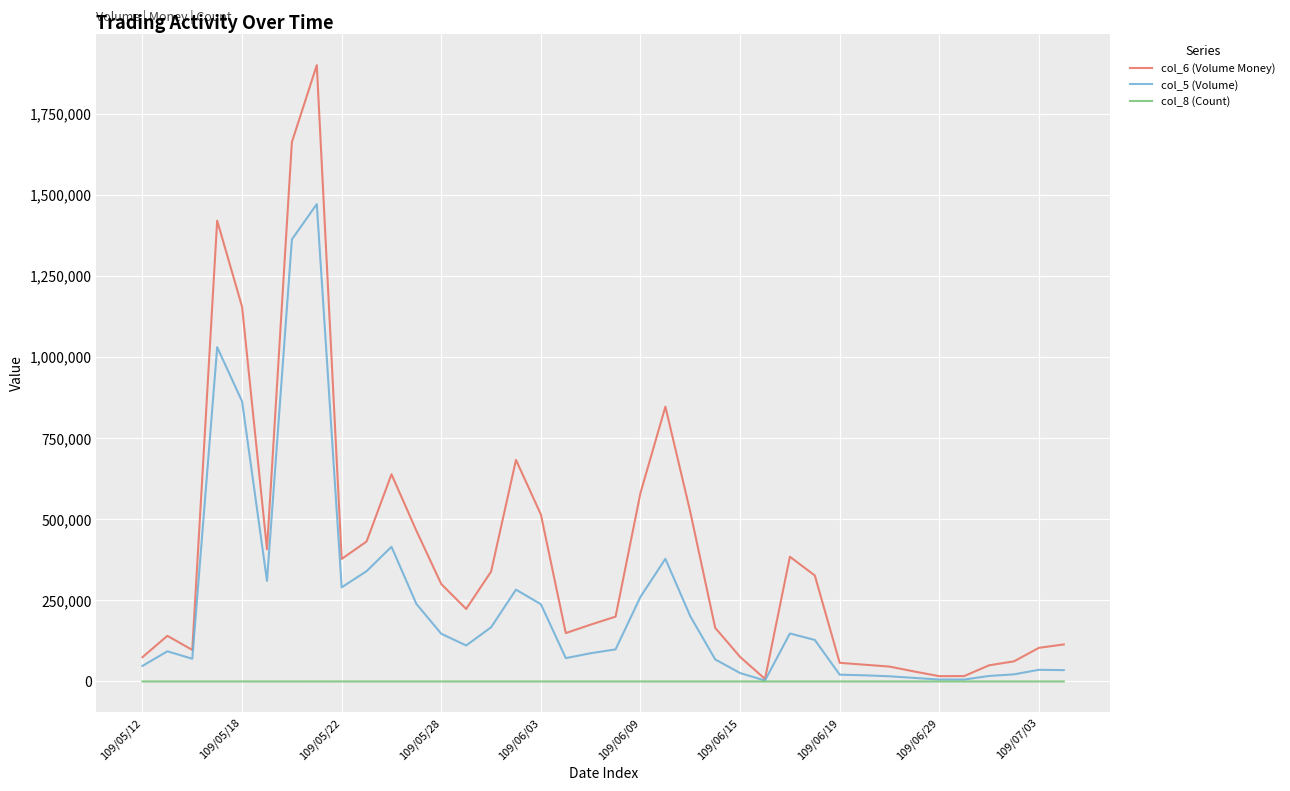

Rank the series by their average value, from lowest to highest.

col_8 (Count), col_5 (Volume), col_6 (Volume Money)